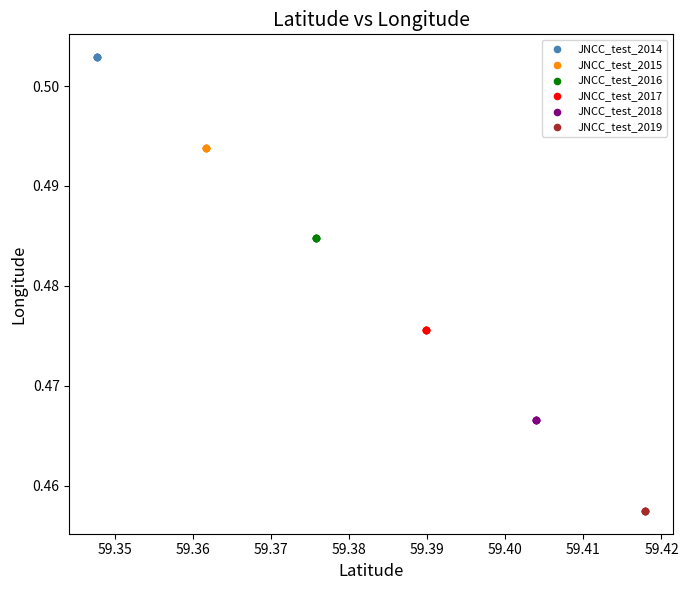

Which series contains the lowest Y value?

JNCC_test_2019